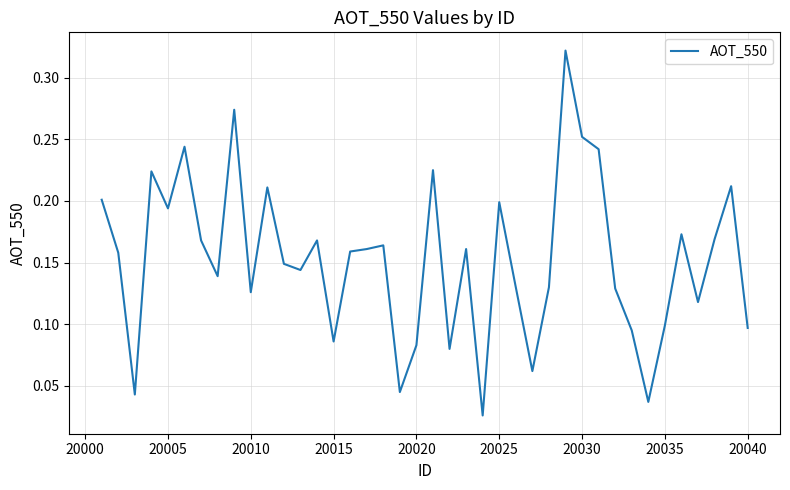

Is this an area chart (filled region under the line)?

No